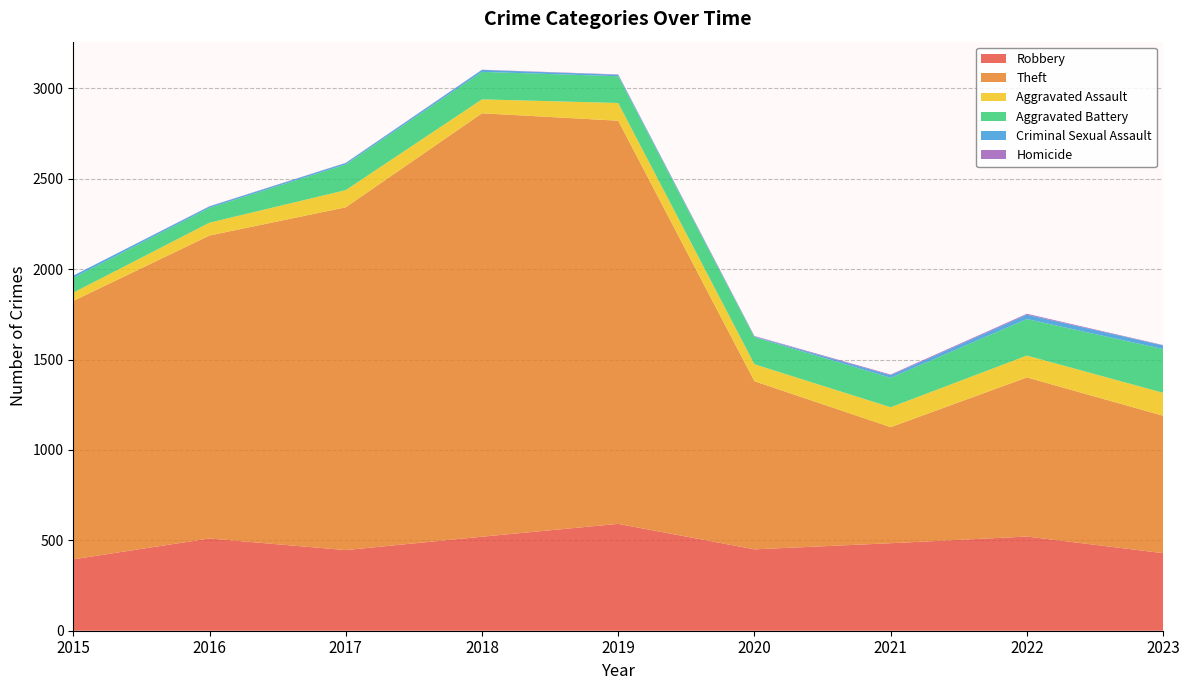

Reading left to right, extract all data points from this chart.

Robbery: 2015=395	2016=510	2017=446	2018=520	2019=591	2020=450	2021=484	2022=521	2023=429
Theft: 2015=1429	2016=1676	2017=1896	2018=2342	2019=2230	2020=930	2021=642	2022=880	2023=760
Aggravated Assault: 2015=46	2016=71	2017=95	2018=77	2019=98	2020=94	2021=110	2022=121	2023=127
Aggravated Battery: 2015=82	2016=82	2017=142	2018=152	2019=148	2020=150	2021=163	2022=202	2023=242
Criminal Sexual Assault: 2015=12	2016=8	2017=8	2018=11	2019=8	2020=3	2021=14	2022=24	2023=20
Homicide: 2015=0	2016=1	2017=1	2018=1	2019=2	2020=3	2021=4	2022=5	2023=2